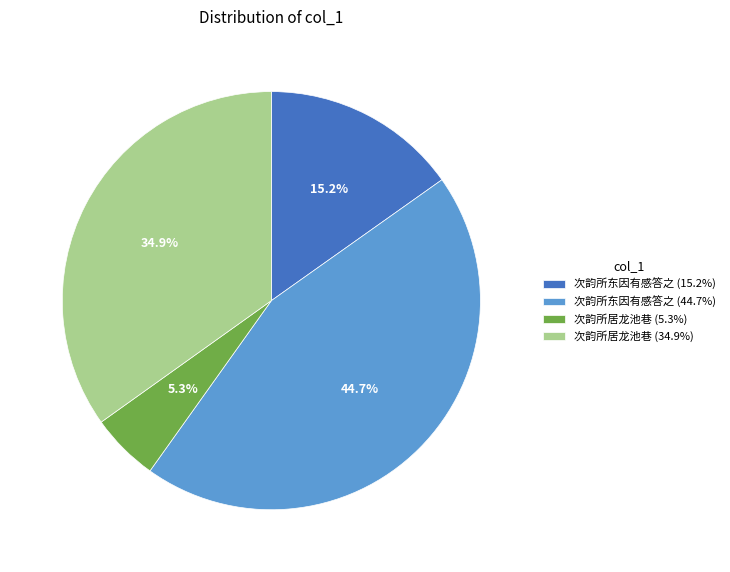

Combined, what portion of the pie is 次韵所居龙池巷 (34.9%) and 次韵所东因有感答之 (44.7%)?

79.5%